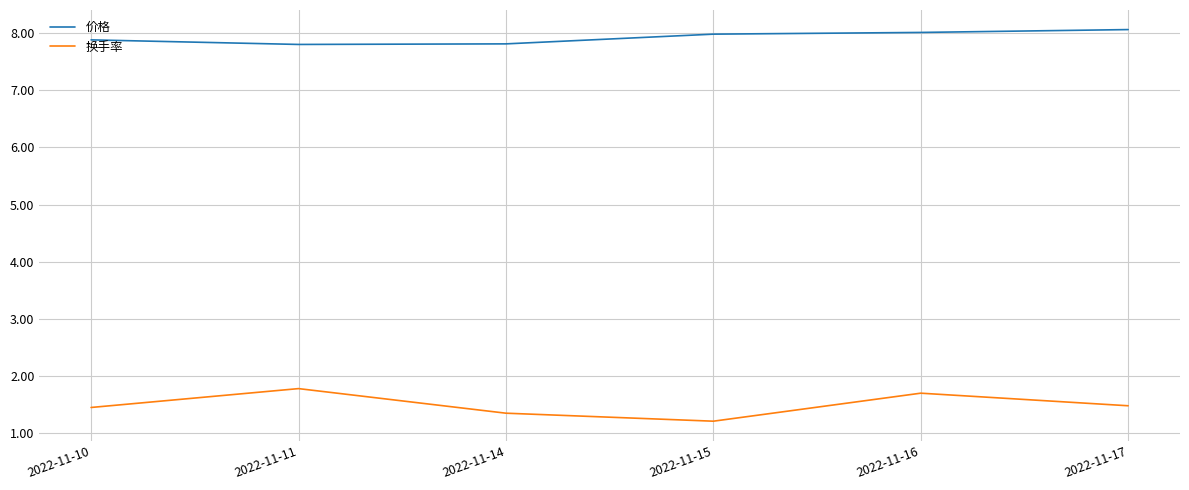

Is it true that 价格 equals 3.5 at 2022-11-17?

False